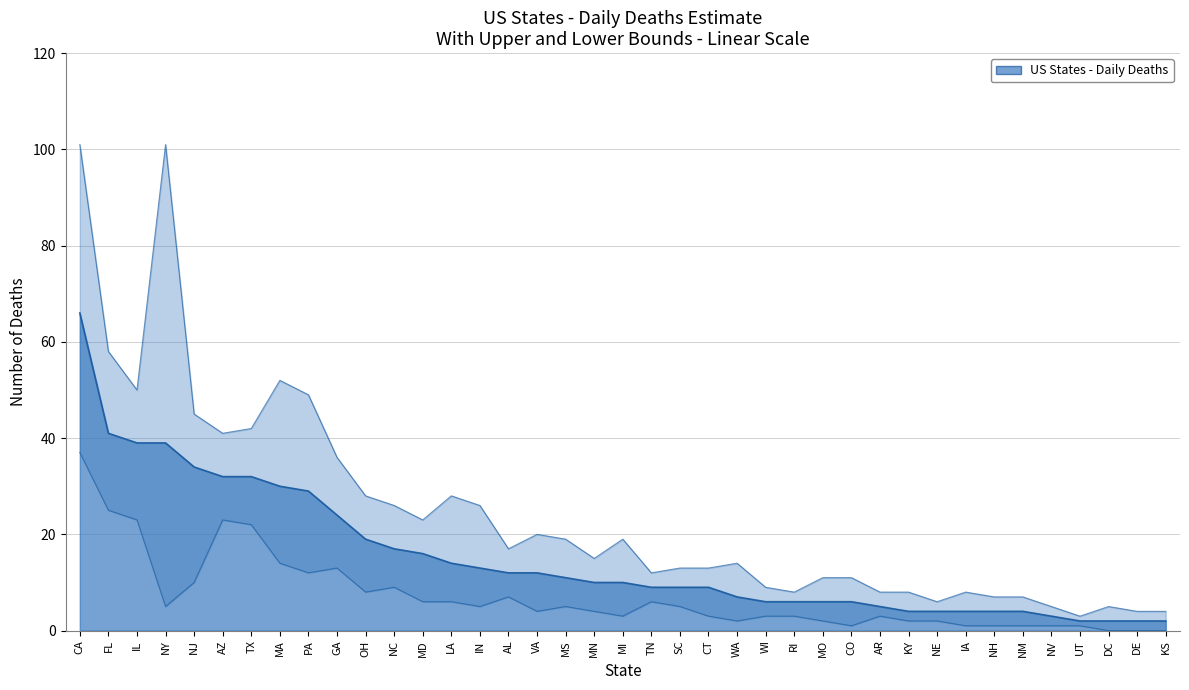

The value of daily_deaths_upper at TN is 12. True or false?

True